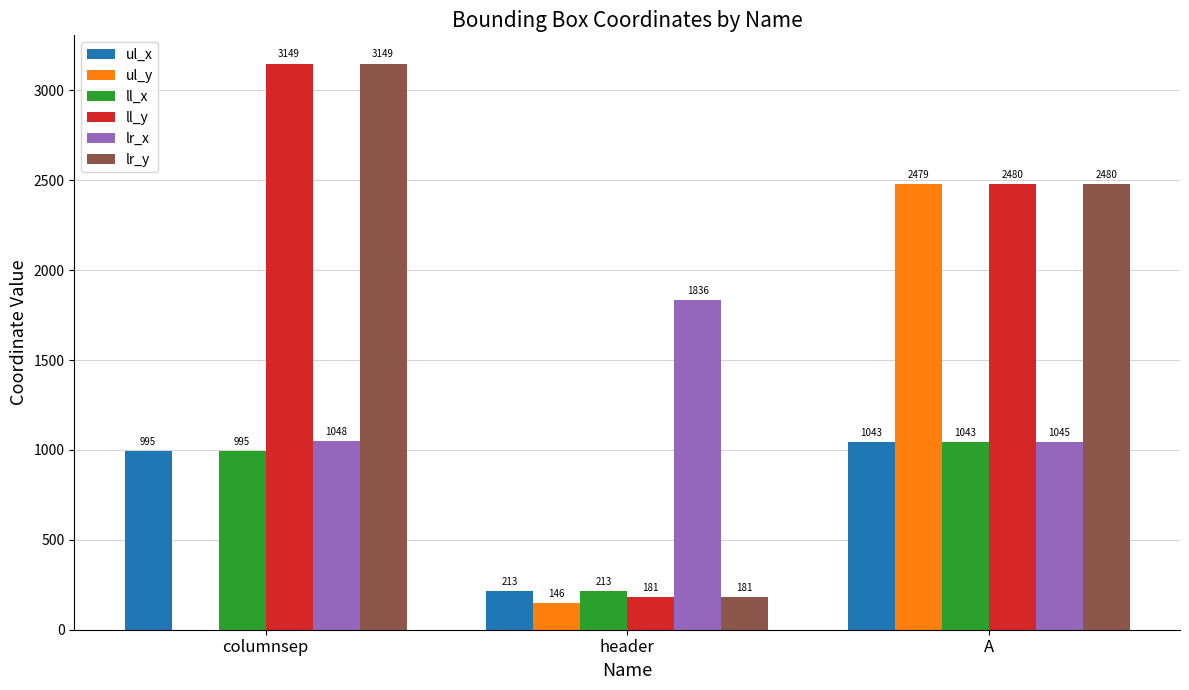

What are all the series names shown in the legend?

ul_x, ul_y, ll_x, ll_y, lr_x, lr_y